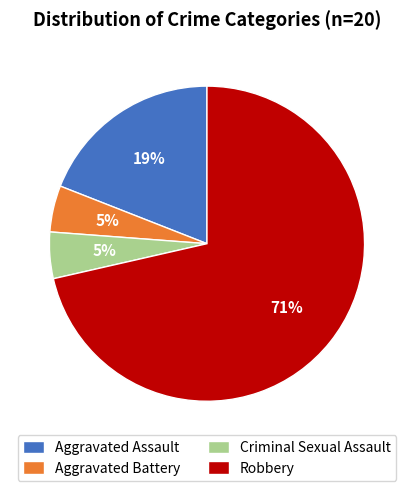

To the nearest percent, what is the combined percentage of Aggravated Battery and Criminal Sexual Assault?

10%